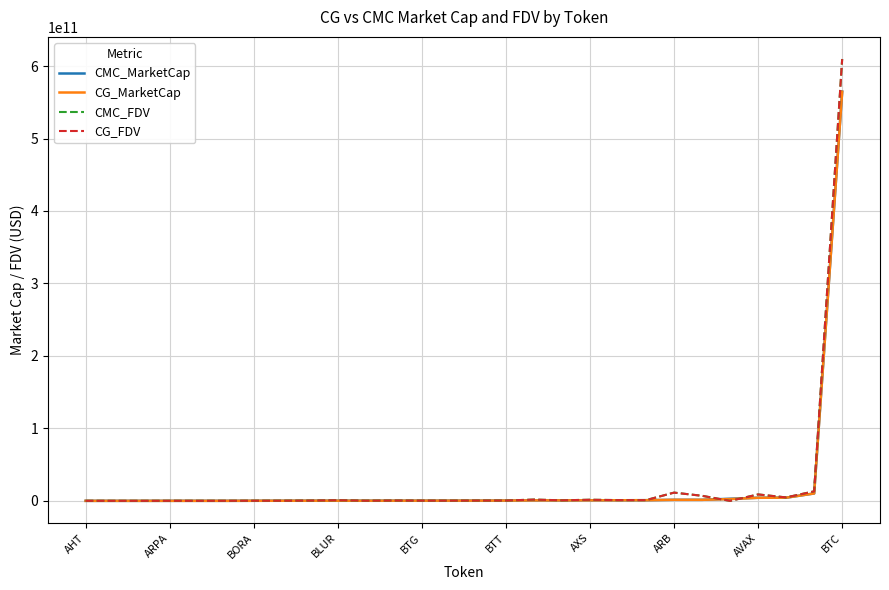

Which series has the largest range (max minus min)?

CMC_FDV